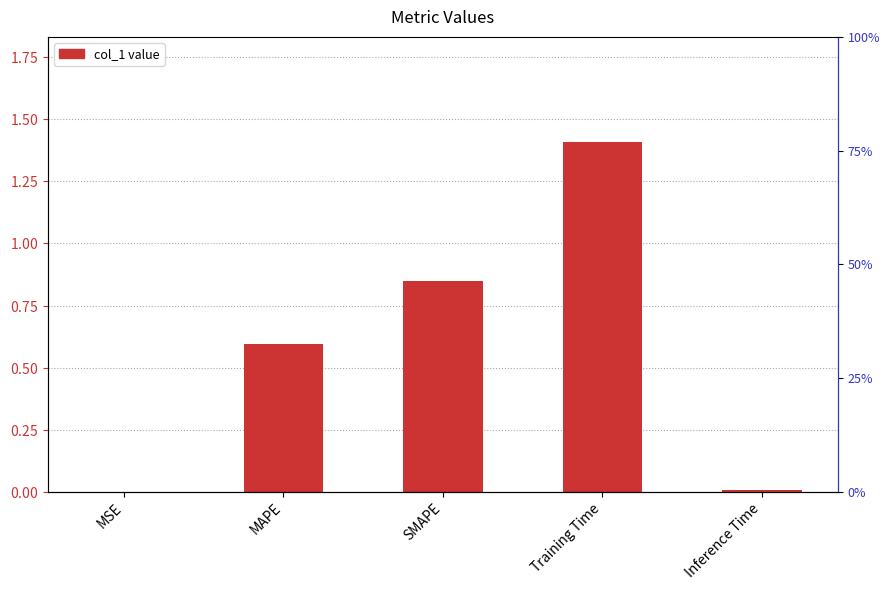

Are the bars horizontal?

No